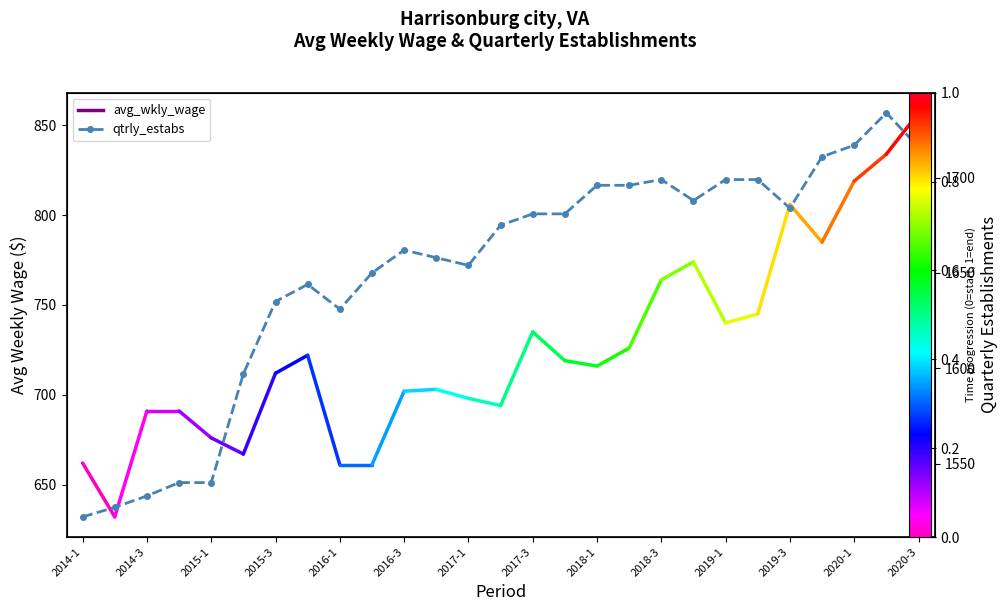

Which has a higher value, 2016-3 or 2020-1?

2020-1